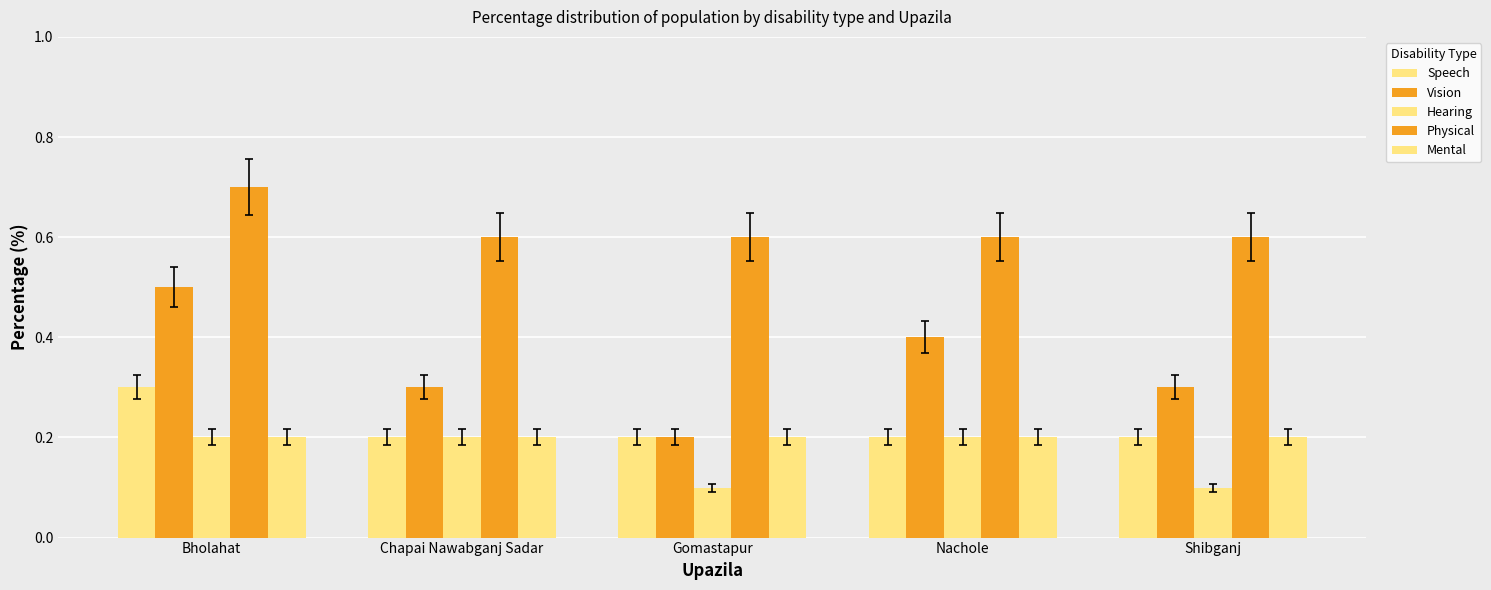

Which has a higher value, Bholahat or Gomastapur?

Bholahat